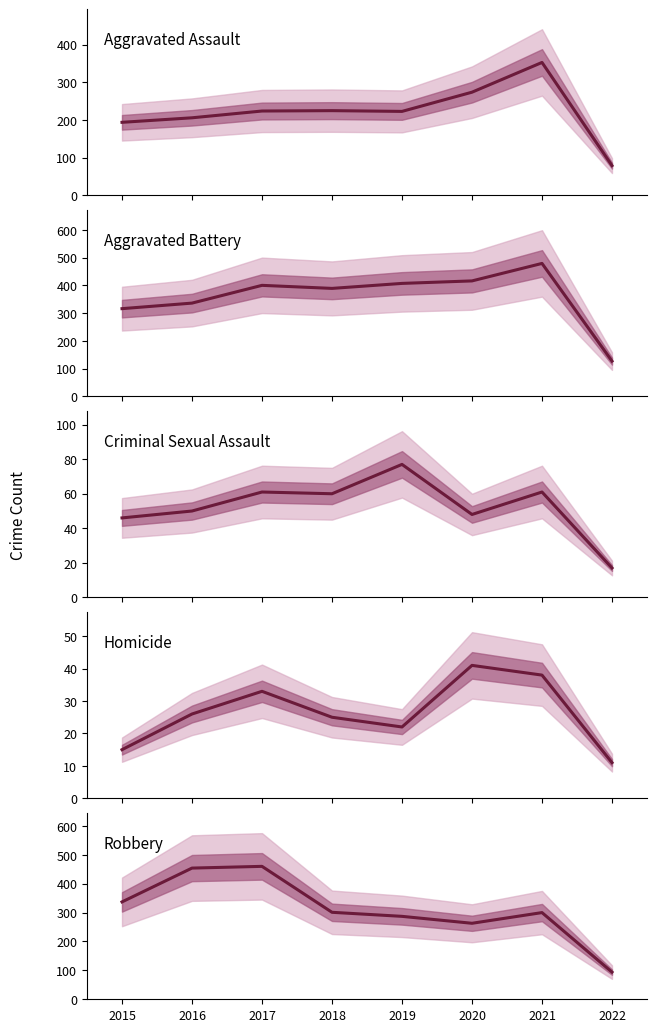

Which series has the widest spread of values?

Robbery